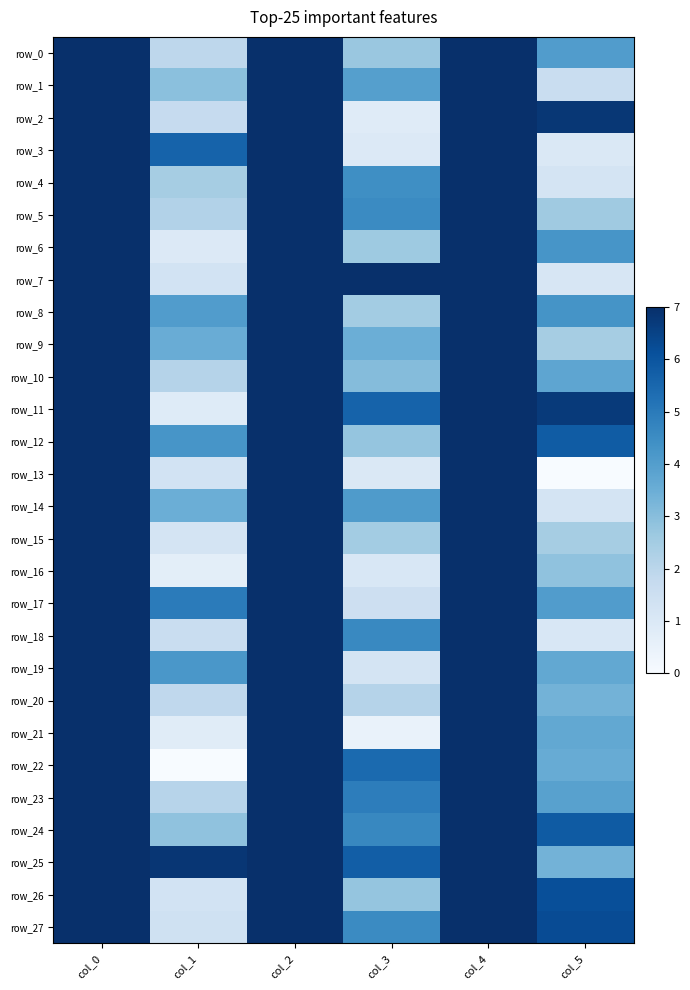

At how many categories does at least one series exceed 10?

3